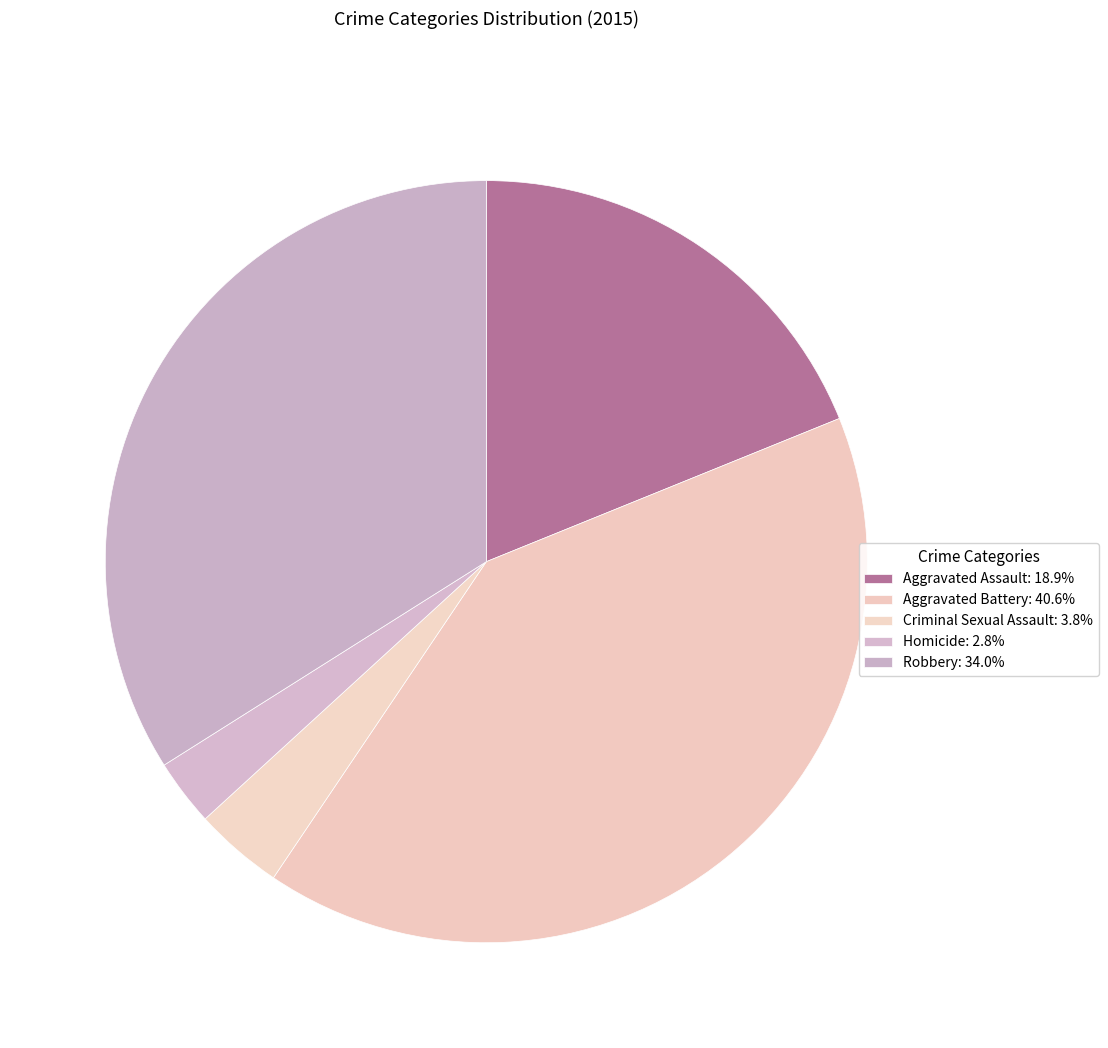

Count the number of slices in the pie.

5